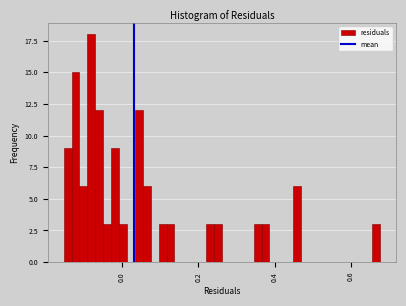

Around what value on the x-axis is the tallest bar? Give the approximate position of its centre, as read against the axis.

-0.08